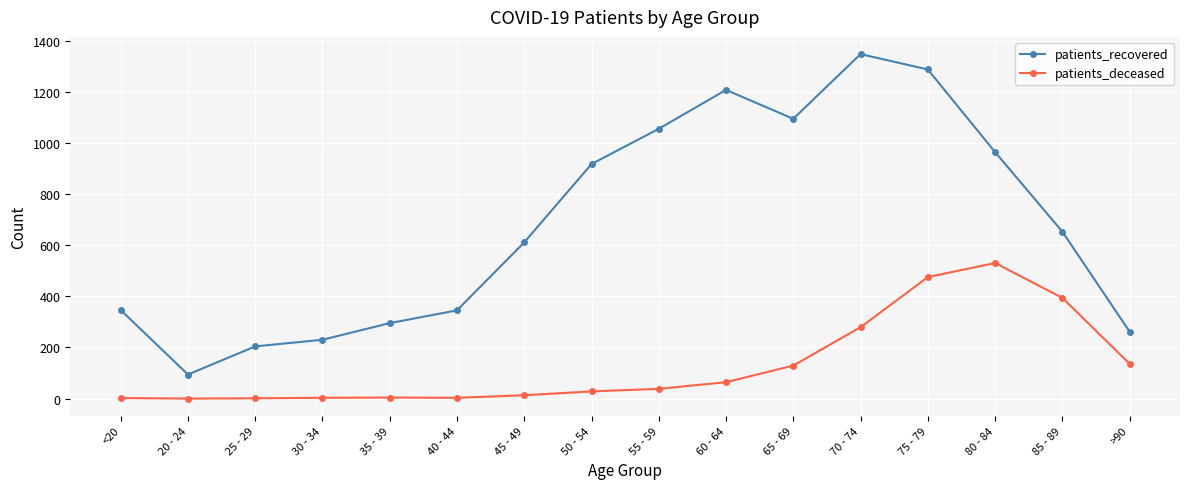

What is the label of the 16th point from the left?

>90